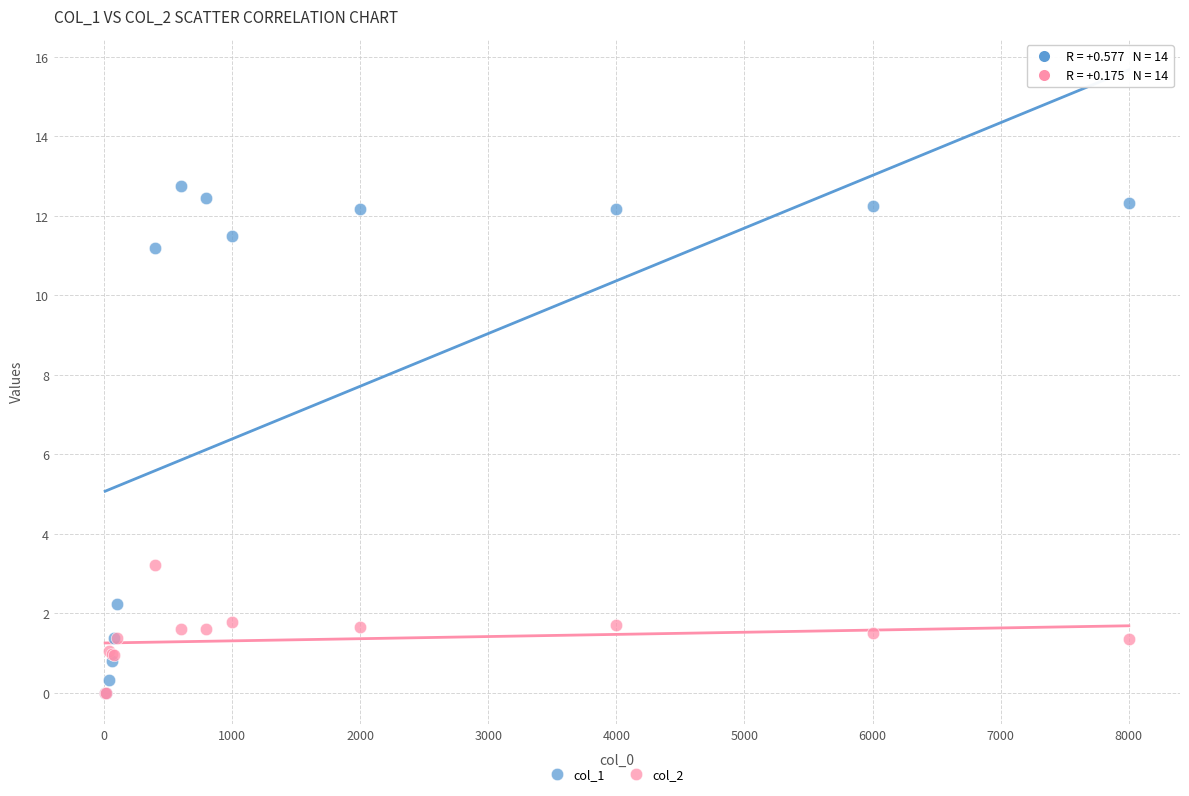

What are all the series names shown in the legend?

col_1, col_2